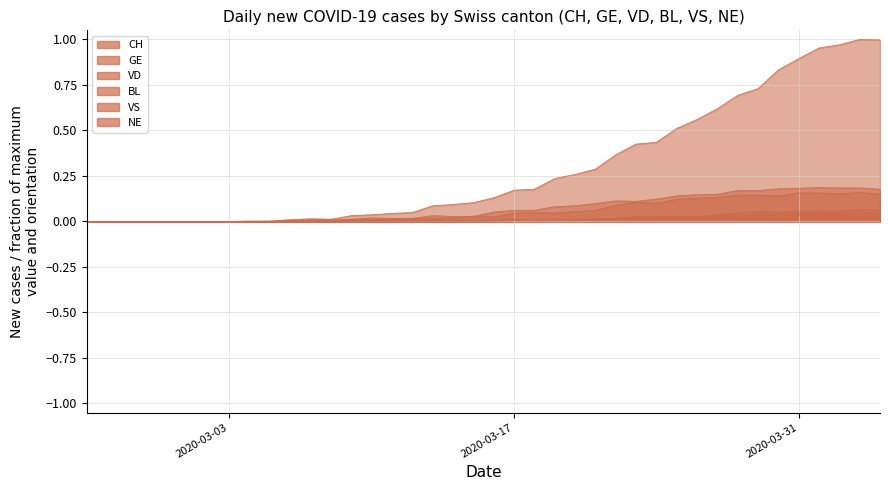

What is the sum of all NE values?

0.4